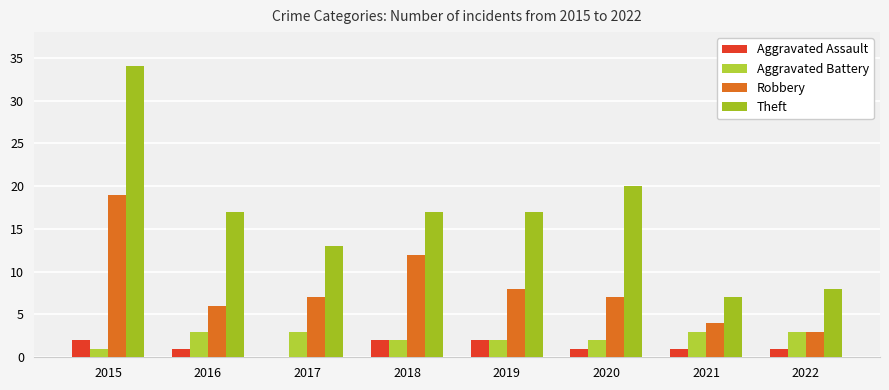

What are all the series names shown in the legend?

Aggravated Assault, Aggravated Battery, Robbery, Theft